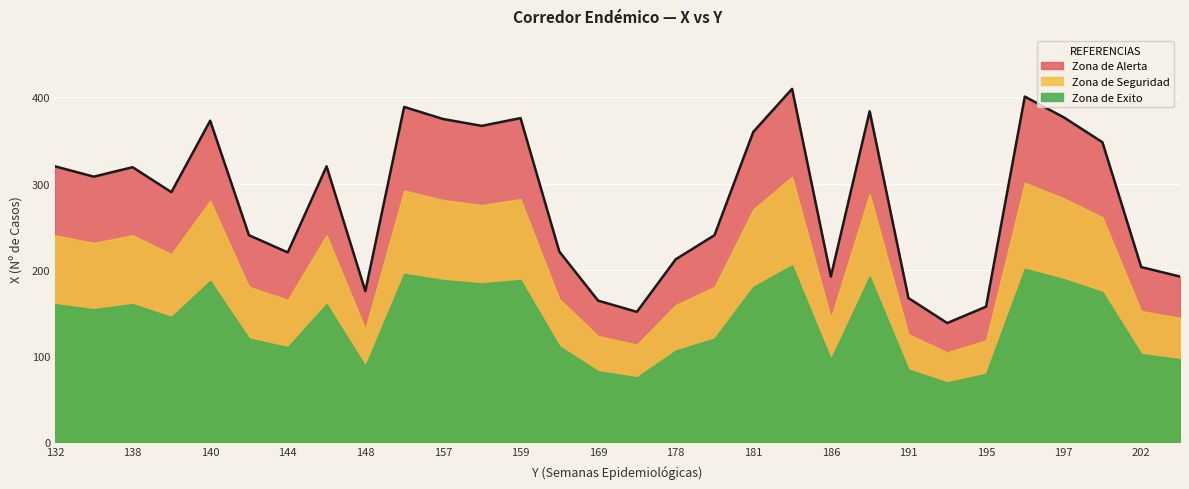

The Zona de Exito series shows 202 at 139. True or false?

False